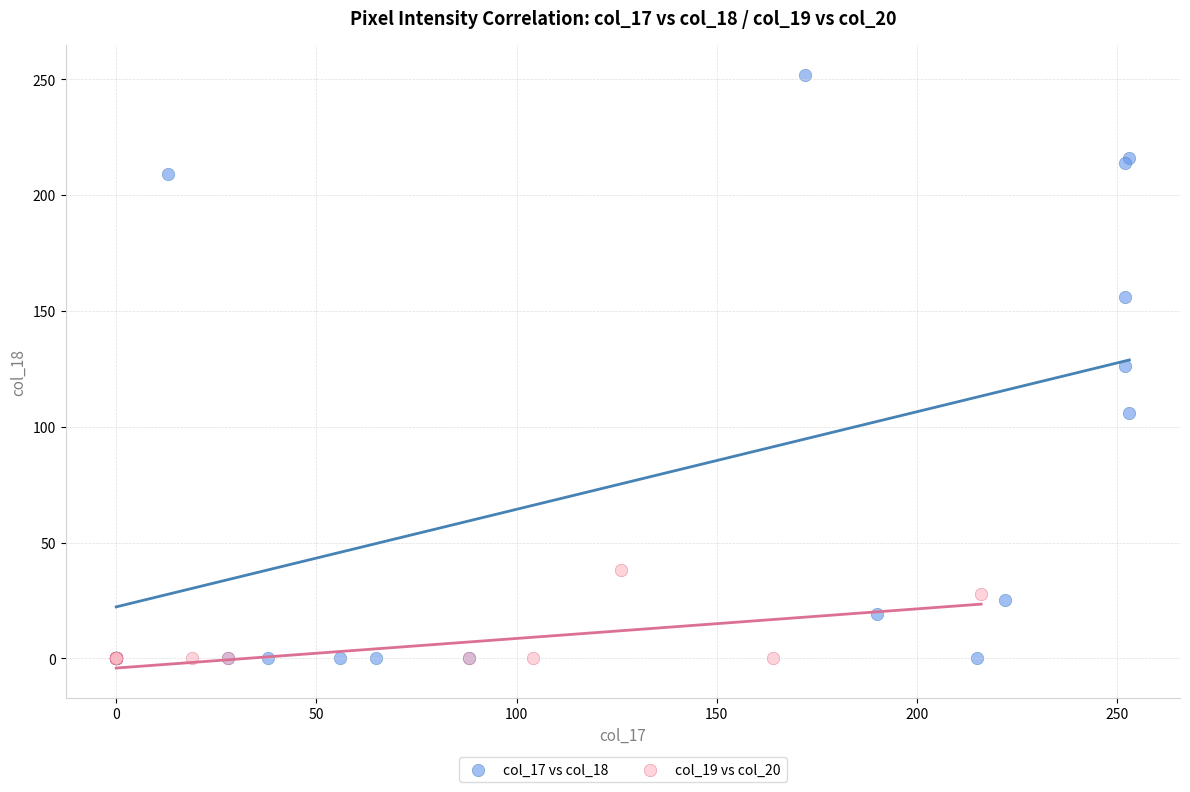

Which series has the largest Y range (max minus min)?

col_17 vs col_18